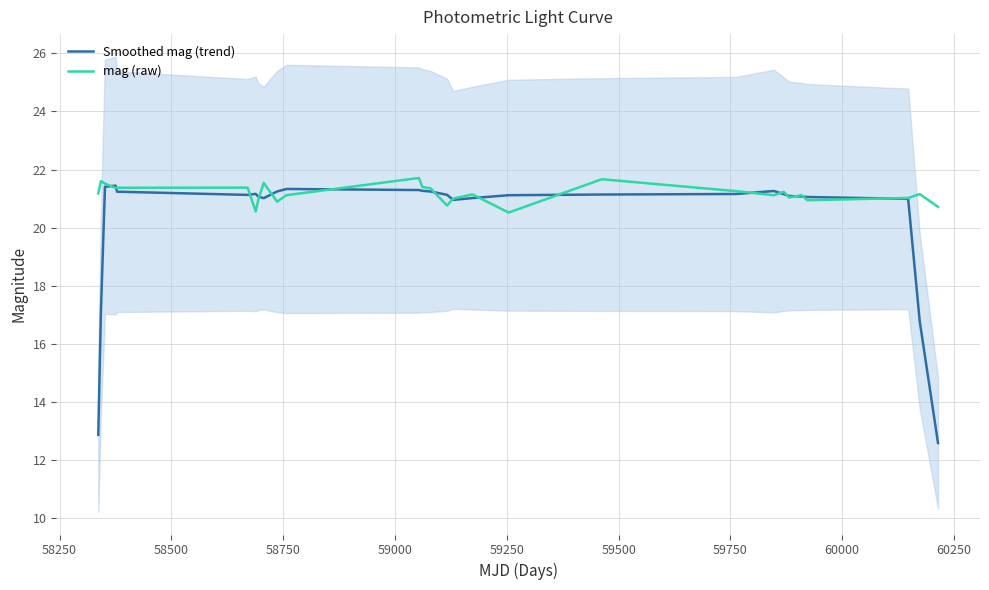

True or false: mag (raw) has more than 0 points higher than both neighbors.

True